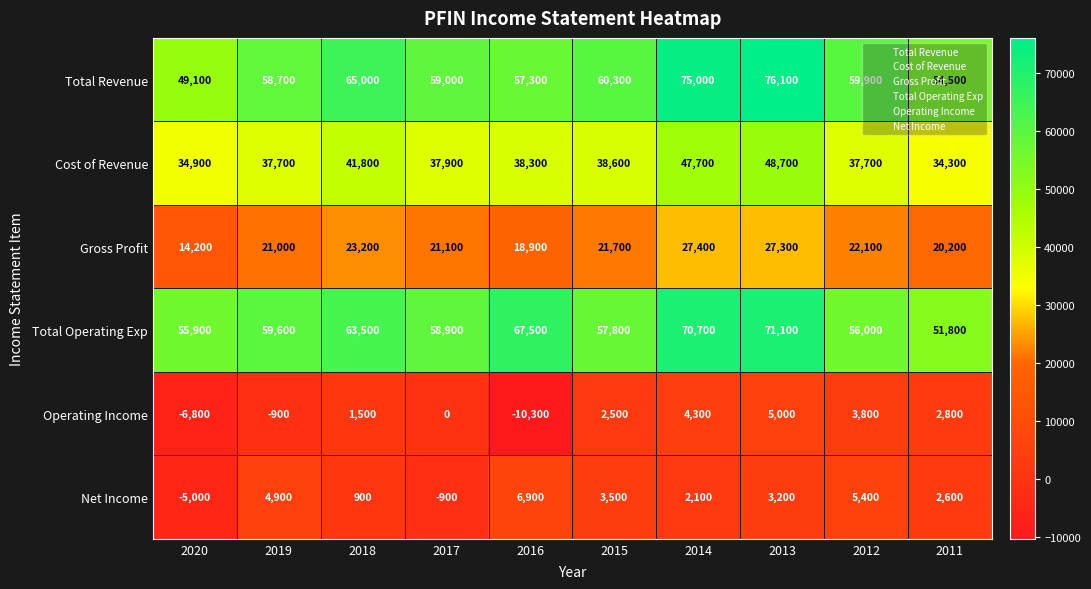

At which category is the sum across all series the highest?

2013